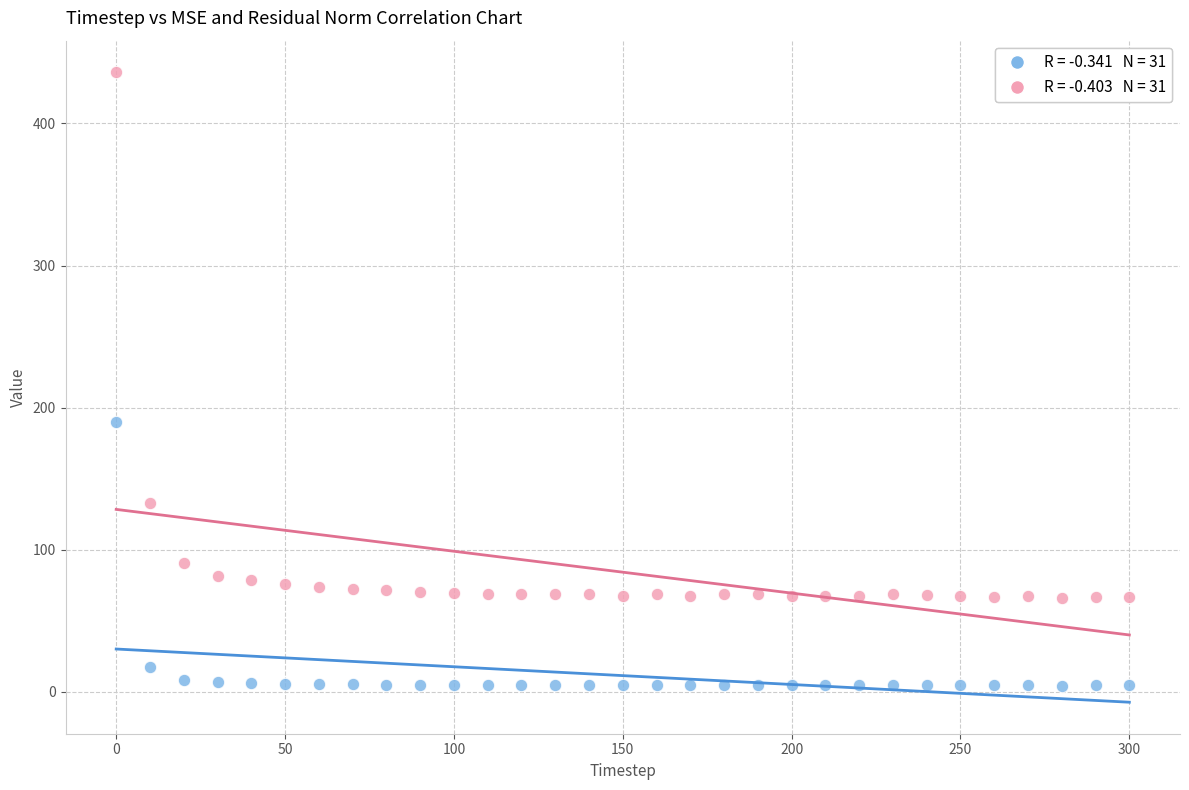

Across all series, what Y value is closest to 220?

190.2